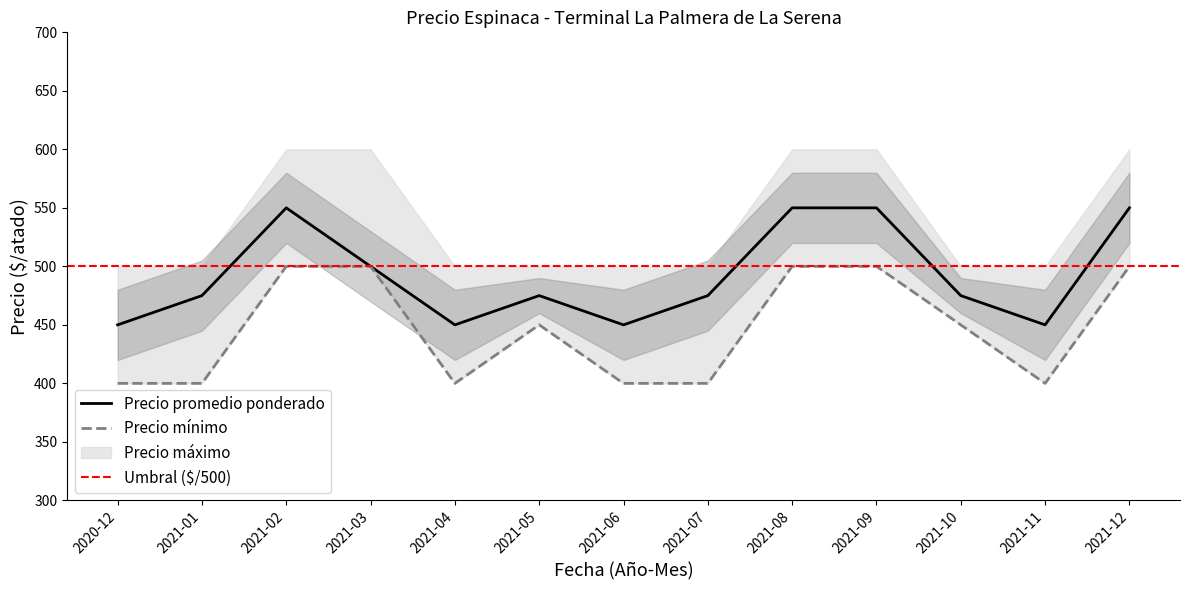

Which category has the highest value across all series?

2021-02